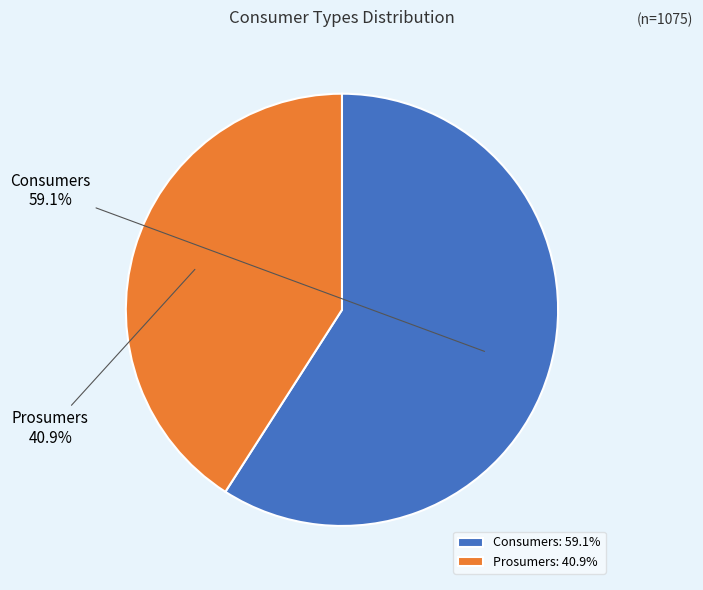

What is the largest slice in the pie chart?

Consumers